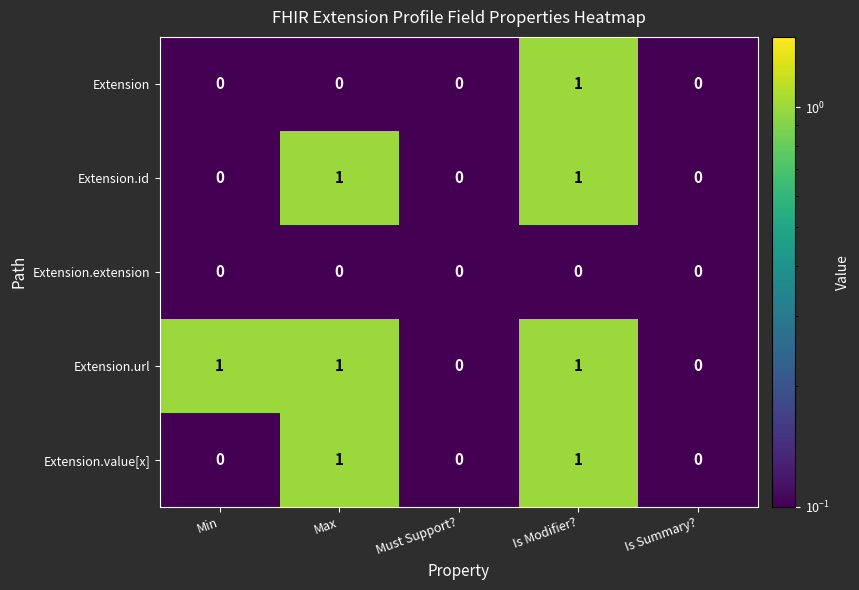

Which series has the largest total across all categories?

Extension.url